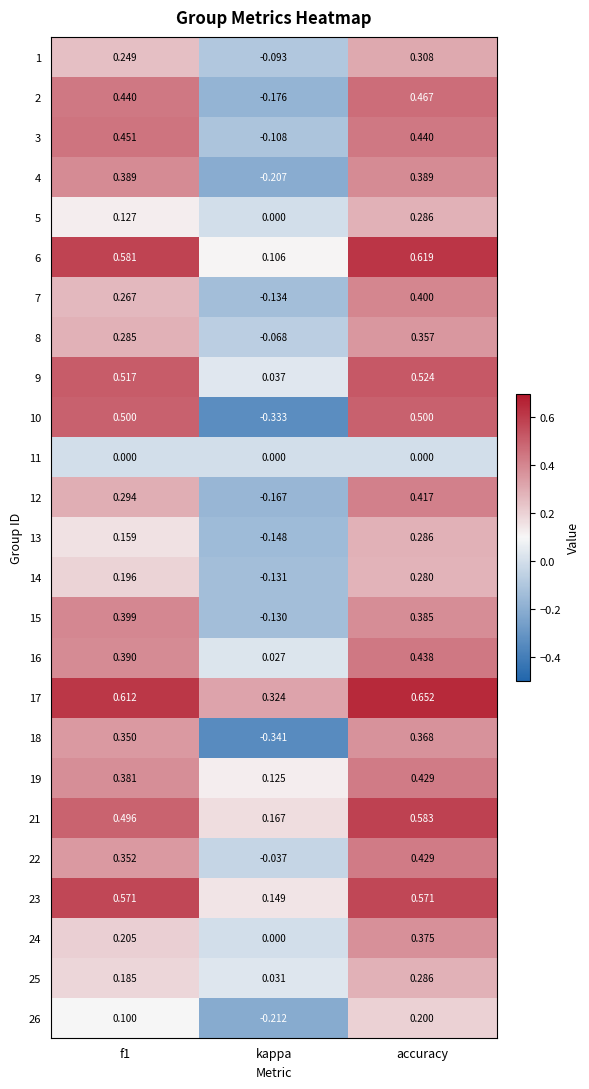

At which label is 8 closest to 0?

kappa